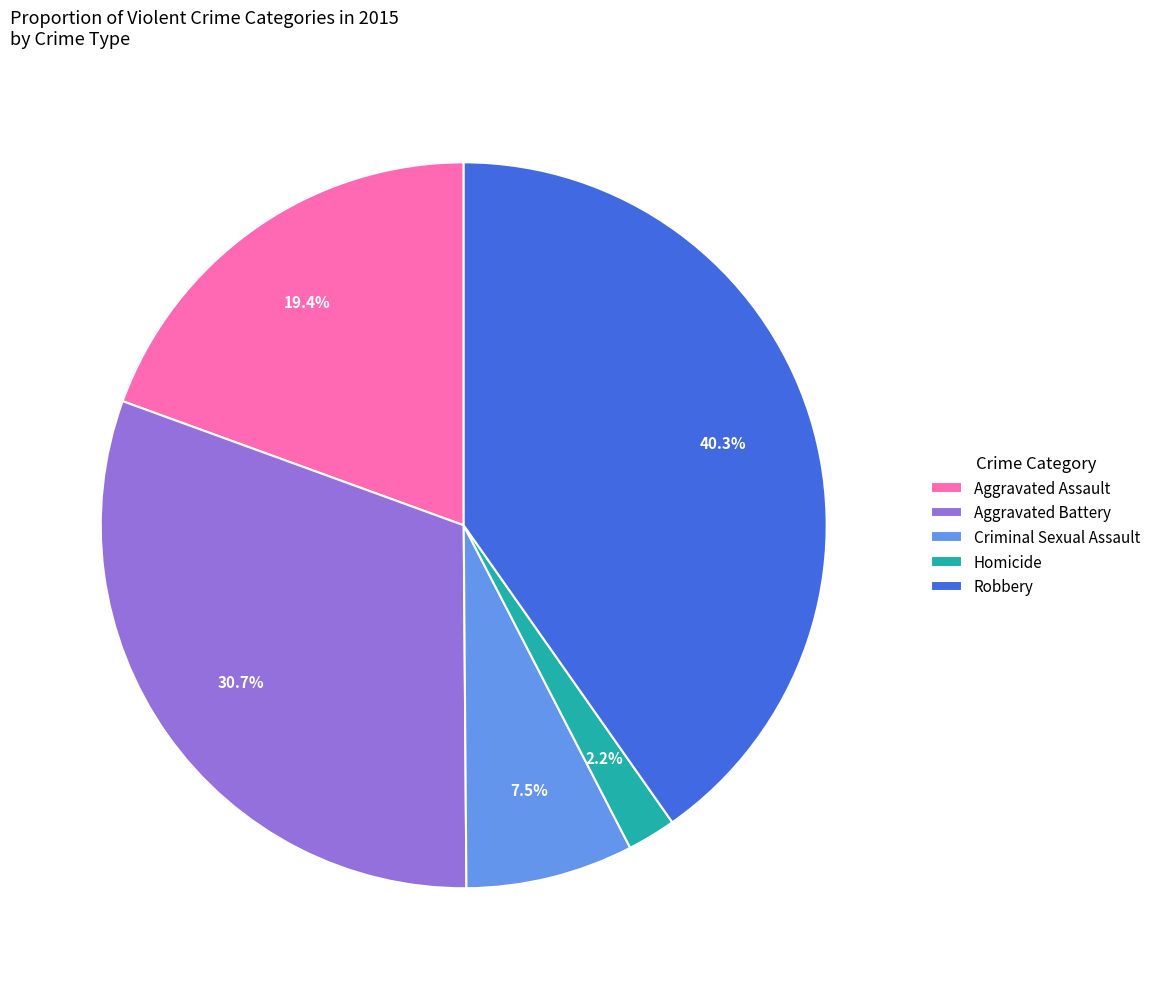

Is it true that Robbery is 55% of the pie?

False